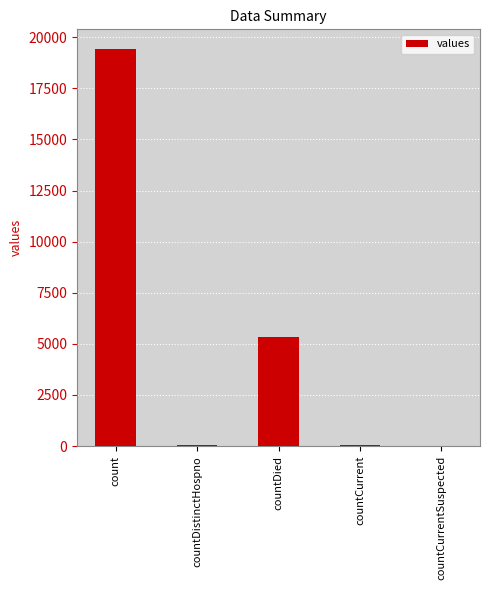

Count the number of categories in the chart.

5